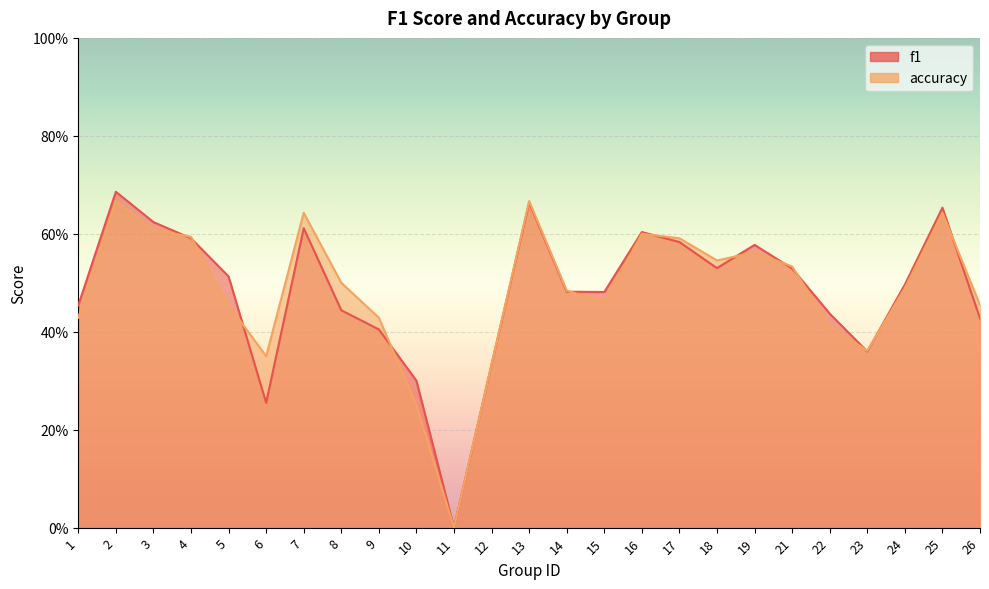

Reading right to left, extract all data points from this chart.

f1: 0.4	0.7	0.5	0.4	0.4	0.5	0.6	0.5	0.6	0.6	0.5	0.5	0.7	0.3	0.0	0.3	0.4	0.4	0.6	0.3	0.5	0.6	0.6	0.7	0.5
accuracy: 0.5	0.6	0.5	0.4	0.4	0.5	0.6	0.5	0.6	0.6	0.5	0.5	0.7	0.3	0.0	0.2	0.4	0.5	0.6	0.3	0.5	0.6	0.6	0.7	0.4